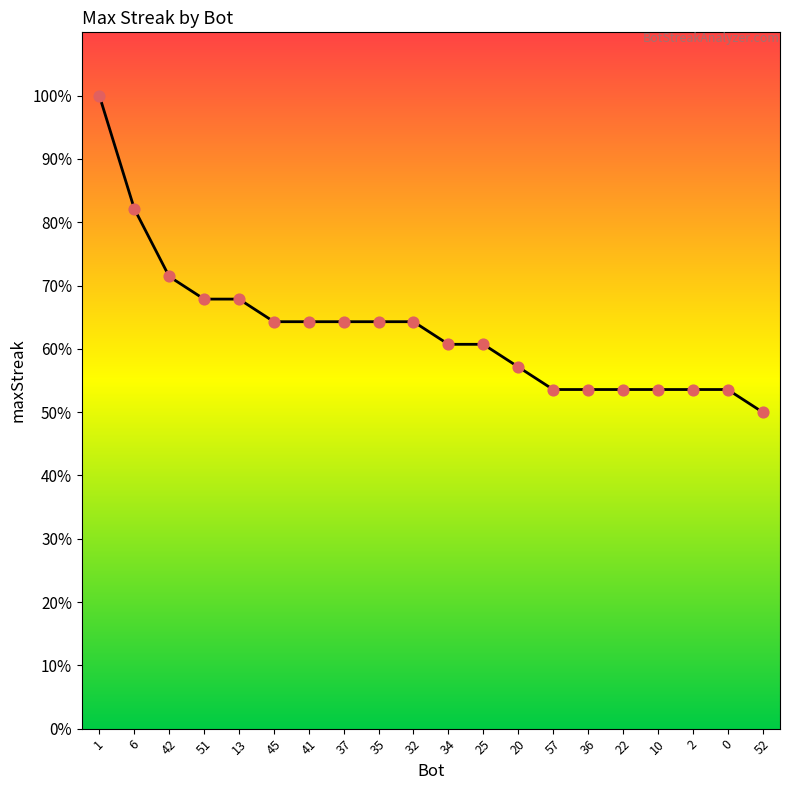

What is the ratio of the value at 10 to the value at 1?

0.5